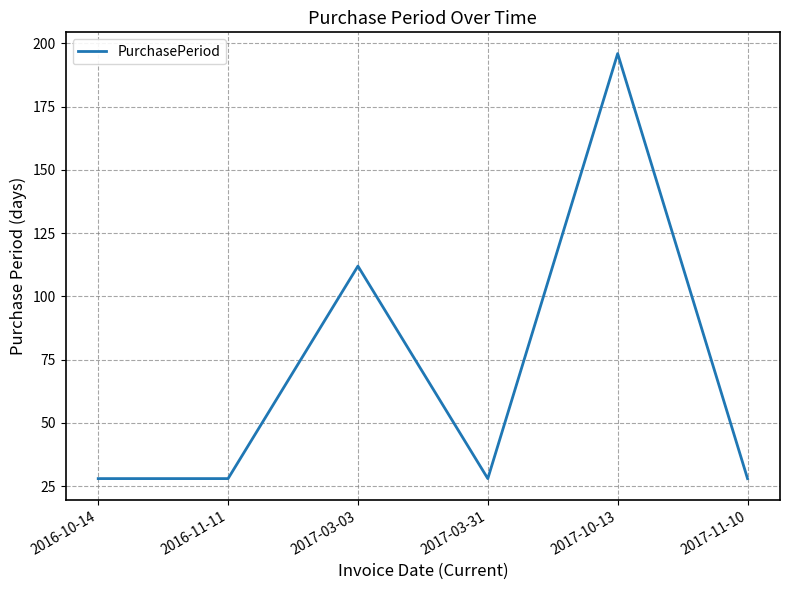

What is the smallest value displayed?

28